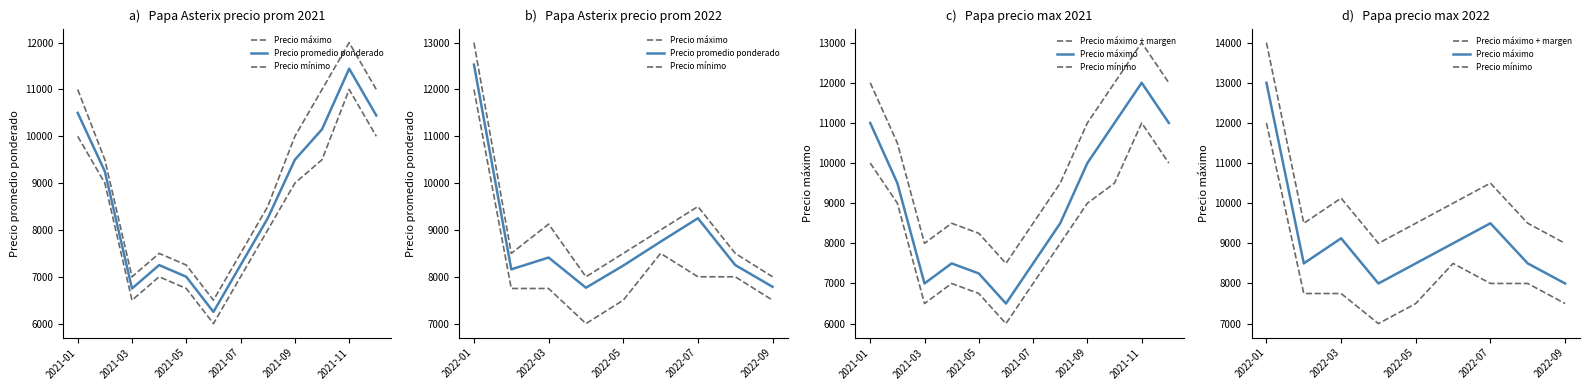

True or false: Precio máximo and Precio promedio ponderado intersect in this chart.

False